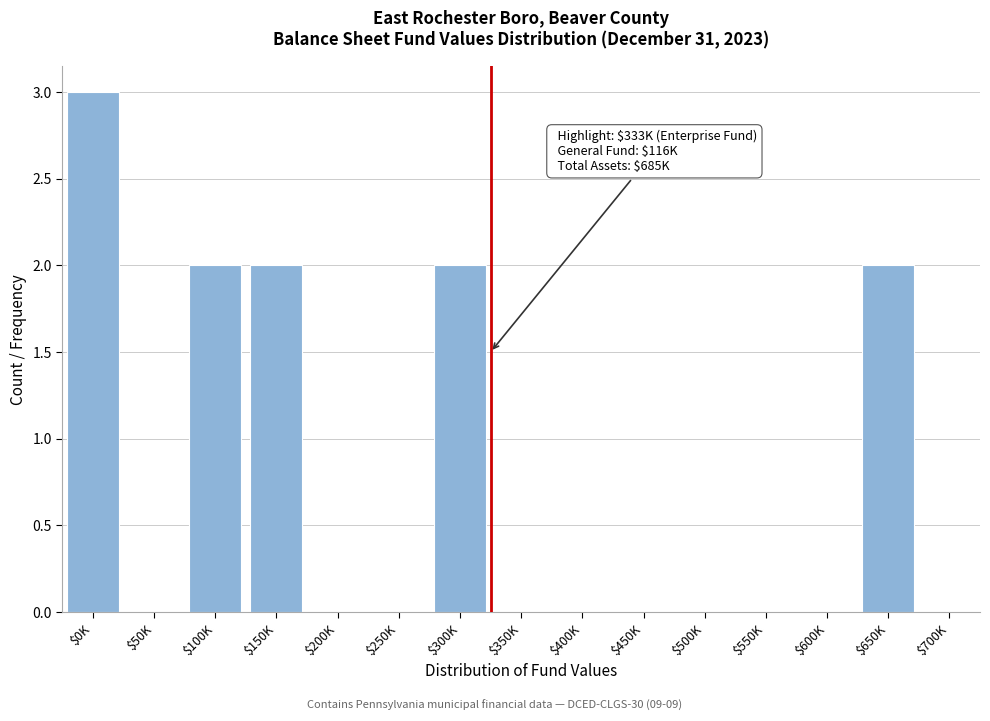

What is the sum of all values?

11